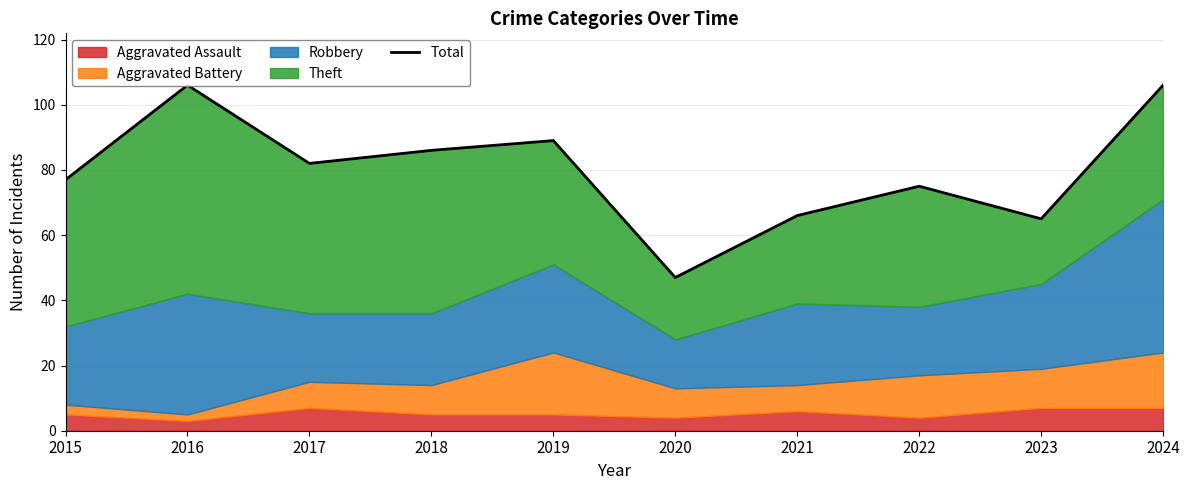

Where is the first local maximum?

2016